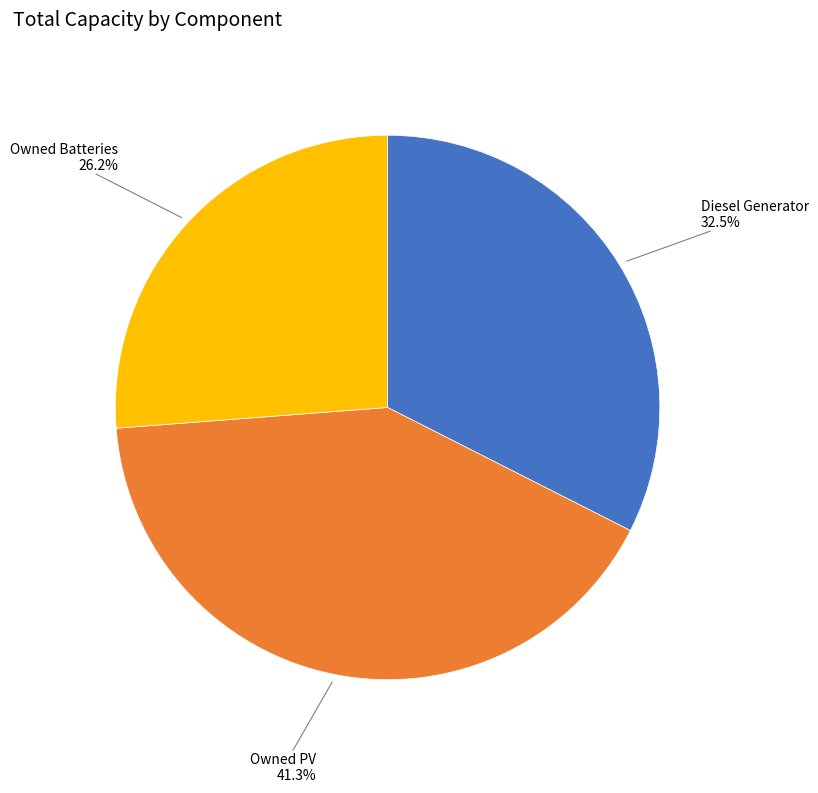

Is Diesel Generator the majority of the pie?

No